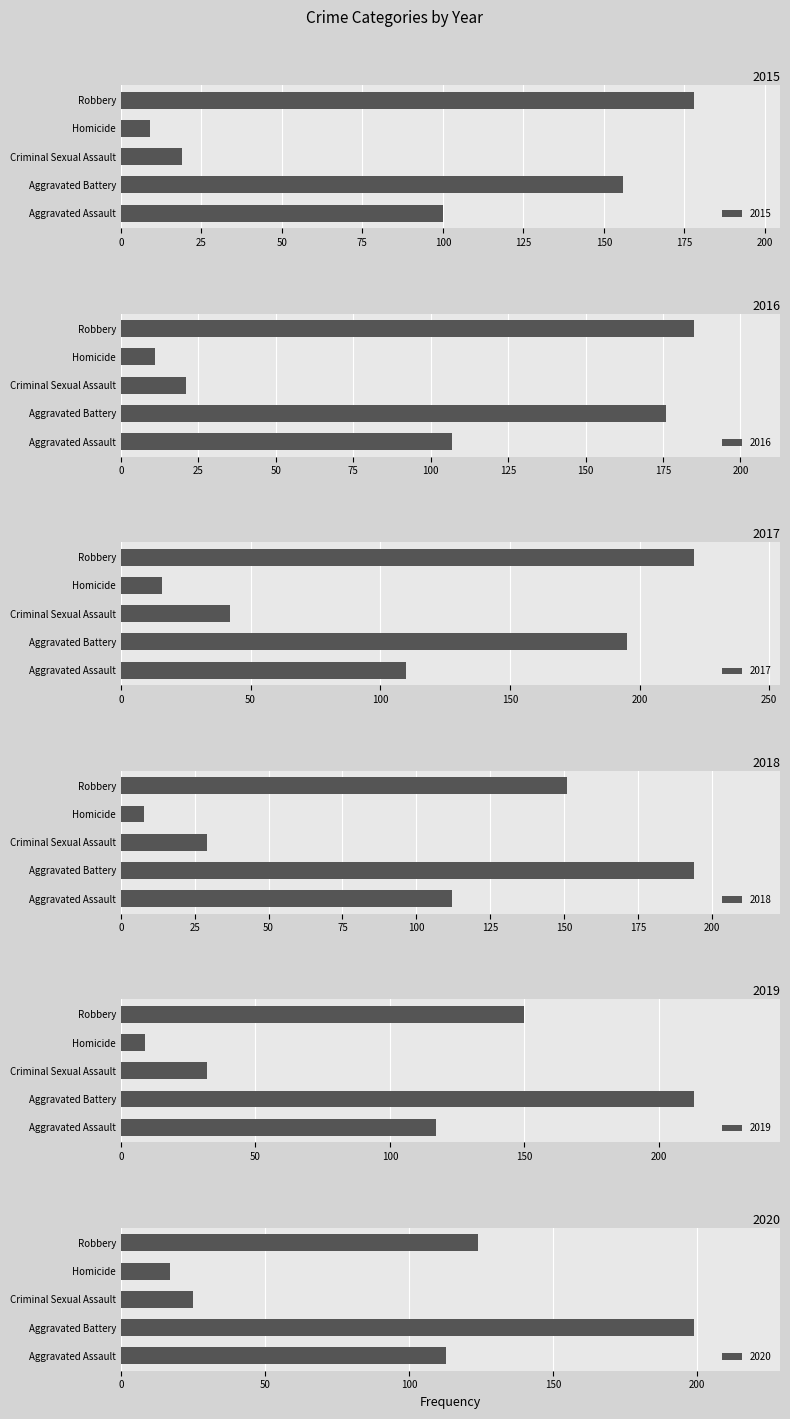

Which series has the largest total across all categories?

2017